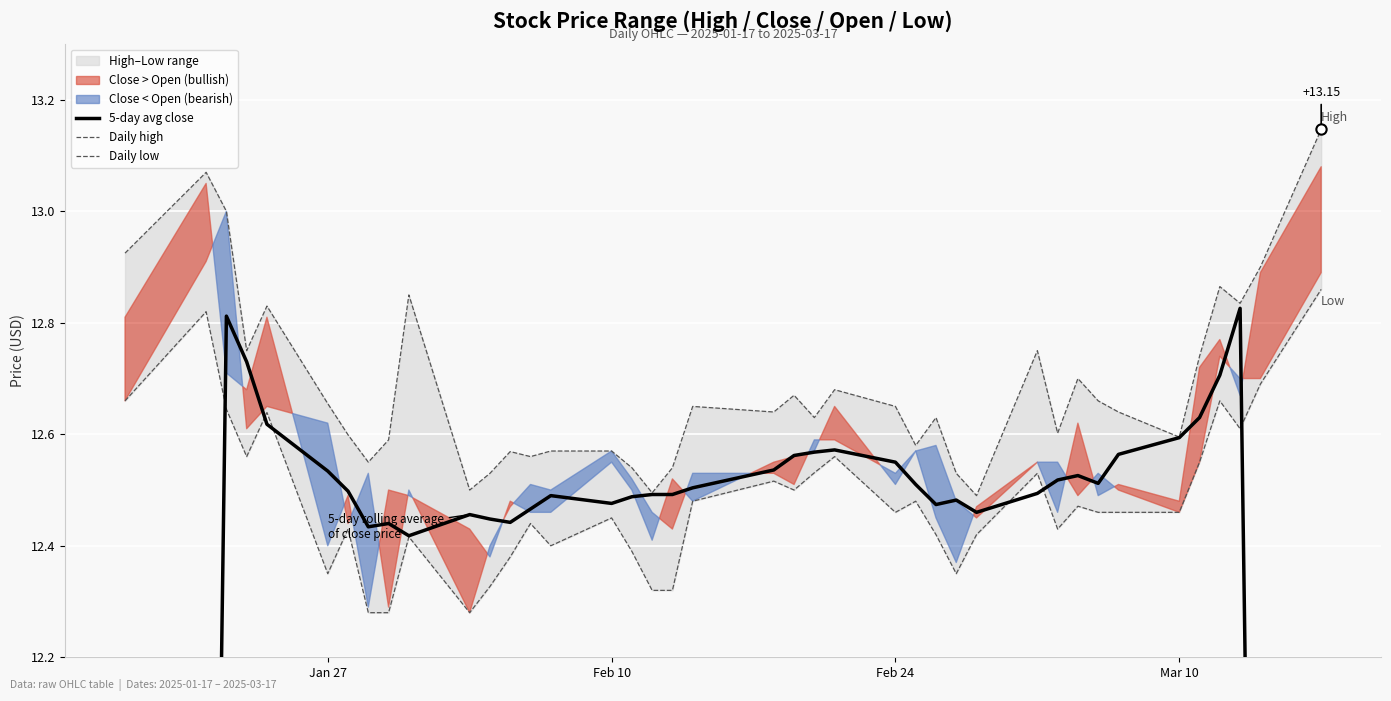

Is the value of 5-day avg close at 9 greater than the value of Daily high at 8?

No